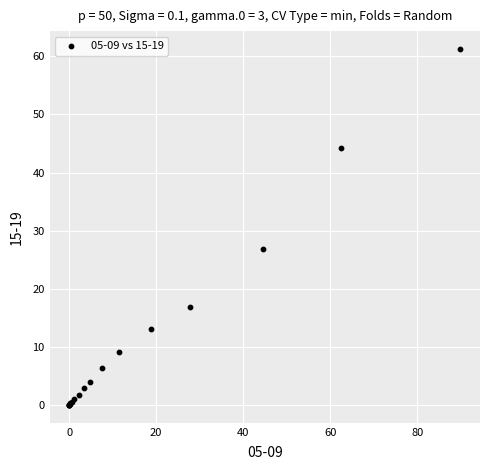

What Y value in the scatter plot is closest to 30?

26.8